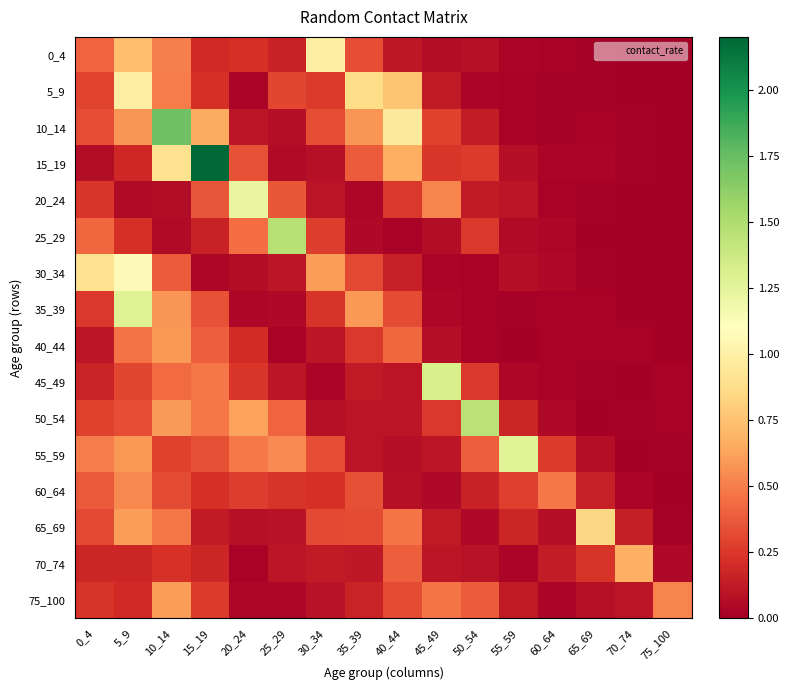

Which series has the largest range (max minus min)?

15_19